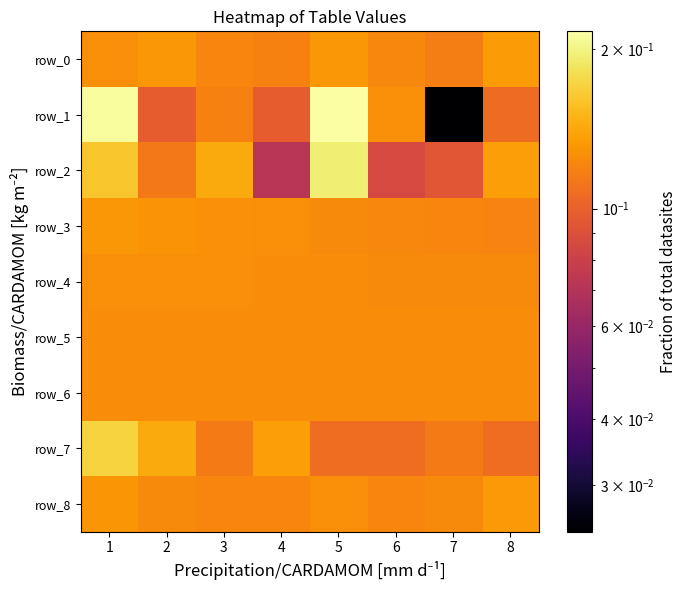

What is the highest value of the row_7 series?

0.2